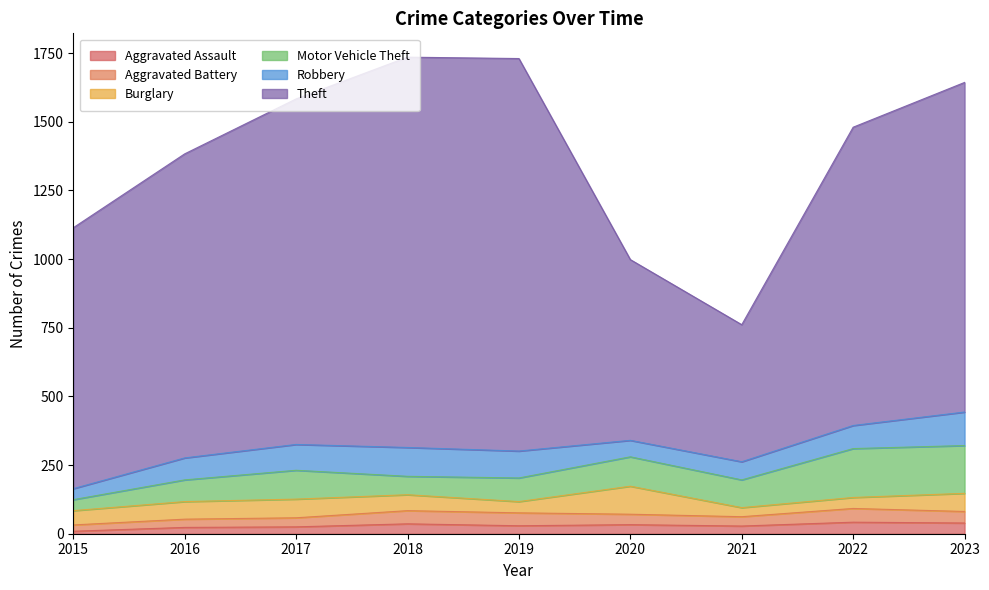

At which label does Robbery first exceed 84?

2017